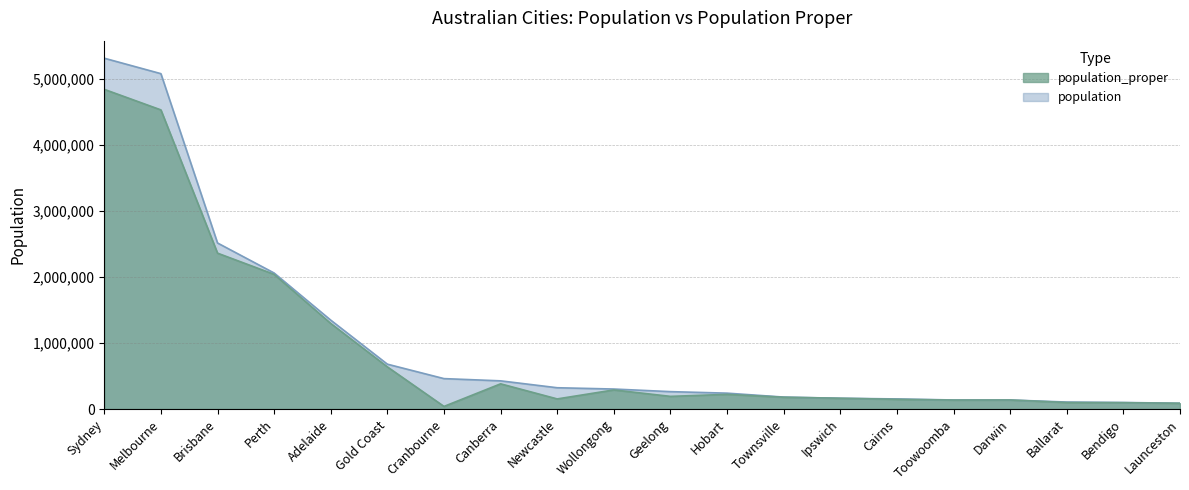

What is the approximate value of population_proper at Townsville?

178649